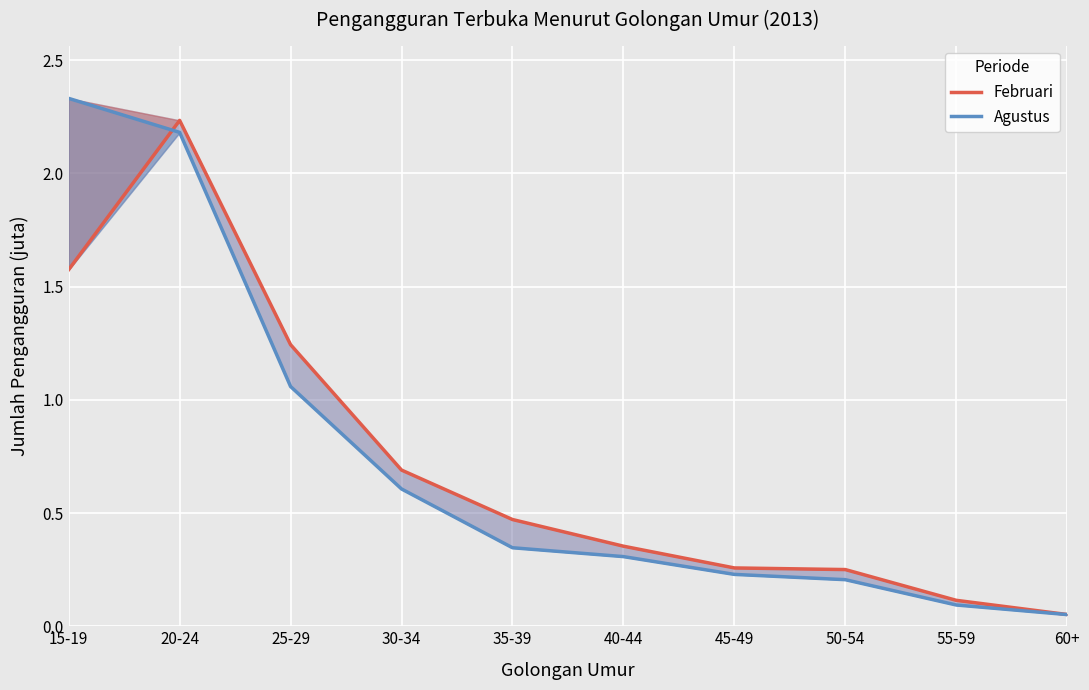

Is the value of Februari at 45-49 greater than the value of Agustus at 55-59?

Yes